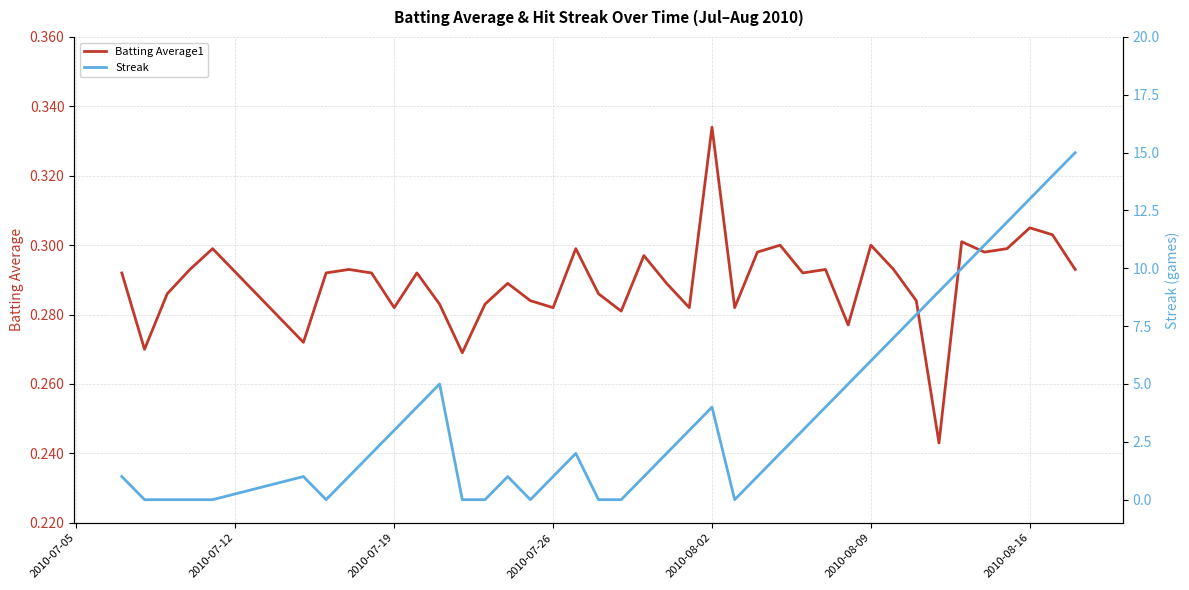

List the series in order of their peak value, lowest first.

Batting Average1, Streak